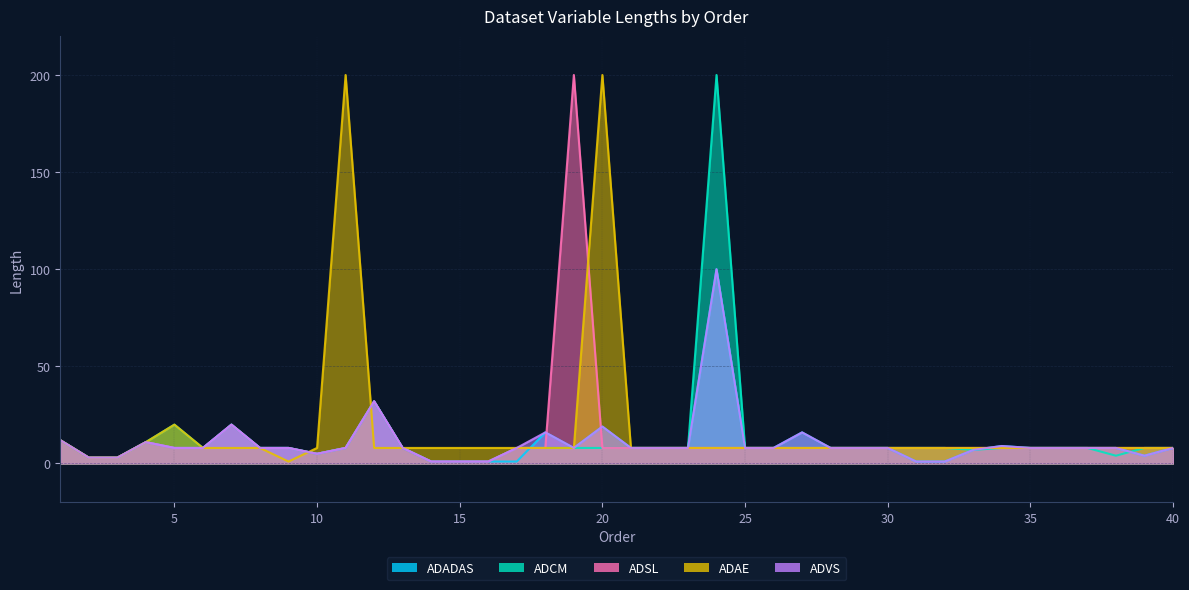

How many lines are shown in the chart?

5